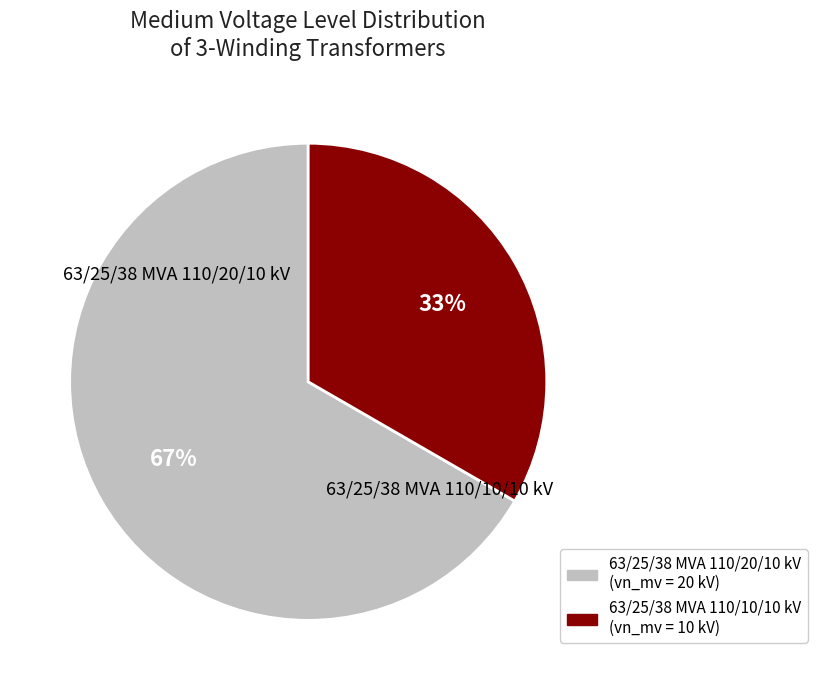

Is it true that 63/25/38 MVA 110/20/10 kV is 75% of the pie?

False